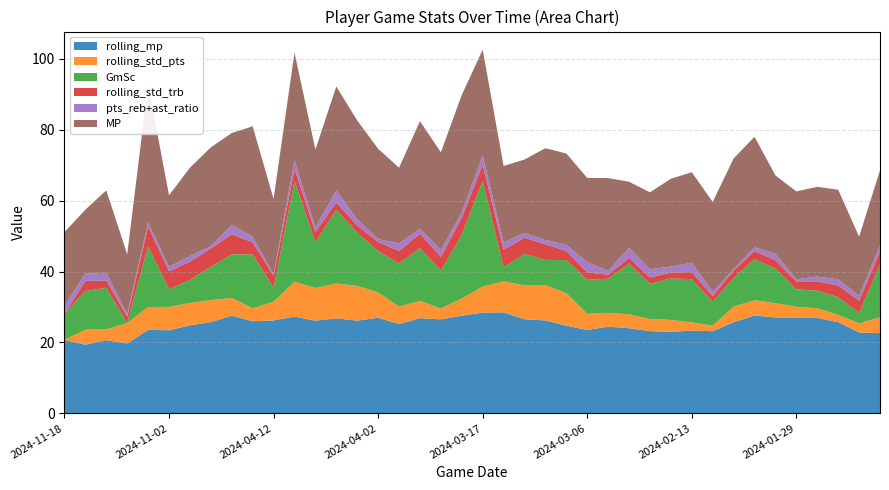

Reading left to right, what are all the values shown in this chart?

rolling_mp: 2024-11-18=20.7	2024-11-12=19.4	2024-11-10=20.7	2024-11-08=19.7	2024-11-04=23.6	2024-11-02=23.4	2024-10-31=24.8	2024-10-25=25.7	2024-10-23=27.5	2024-04-14=26.0	2024-04-12=26.2	2024-04-10=27.3	2024-04-09=26.1	2024-04-07=26.8	2024-04-05=26.1	2024-04-02=27.0	2024-03-30=25.2	2024-03-26=26.8	2024-03-24=26.5	2024-03-20=27.6	2024-03-17=28.4	2024-03-14=28.5	2024-03-12=26.6	2024-03-10=26.2	2024-03-08=24.7	2024-03-06=23.5	2024-03-01=24.4	2024-02-25=24.0	2024-02-23=23.2	2024-02-15=23.0	2024-02-13=23.3	2024-02-12=23.2	2024-02-06=25.7	2024-02-03=27.6	2024-01-31=27.1	2024-01-29=26.9	2024-01-24=26.9	2024-01-22=25.7	2024-01-20=22.8	2024-01-17=22.6
rolling_std_pts: 2024-11-18=0.0	2024-11-12=4.2	2024-11-10=3.1	2024-11-08=5.7	2024-11-04=6.5	2024-11-02=6.6	2024-10-31=6.3	2024-10-25=6.2	2024-10-23=5.0	2024-04-14=3.6	2024-04-12=5.3	2024-04-10=9.8	2024-04-09=9.2	2024-04-07=9.8	2024-04-05=9.8	2024-04-02=7.2	2024-03-30=4.9	2024-03-26=4.9	2024-03-24=3.0	2024-03-20=4.8	2024-03-17=7.3	2024-03-14=8.8	2024-03-12=9.5	2024-03-10=10.0	2024-03-08=9.2	2024-03-06=4.5	2024-03-01=3.9	2024-02-25=3.9	2024-02-23=3.4	2024-02-15=3.4	2024-02-13=2.3	2024-02-12=1.6	2024-02-06=4.4	2024-02-03=4.3	2024-01-31=4.0	2024-01-29=3.2	2024-01-24=2.7	2024-01-22=2.1	2024-01-20=2.6	2024-01-17=4.4
GmSc: 2024-11-18=7.5	2024-11-12=10.9	2024-11-10=11.7	2024-11-08=0.0	2024-11-04=17.1	2024-11-02=5.0	2024-10-31=6.5	2024-10-25=9.4	2024-10-23=12.3	2024-04-14=15.2	2024-04-12=3.9	2024-04-10=28.4	2024-04-09=12.9	2024-04-07=20.8	2024-04-05=15.0	2024-04-02=11.6	2024-03-30=12.2	2024-03-26=14.9	2024-03-24=10.7	2024-03-20=18.0	2024-03-17=29.8	2024-03-14=4.0	2024-03-12=8.9	2024-03-10=7.1	2024-03-08=9.3	2024-03-06=9.6	2024-03-01=9.6	2024-02-25=14.3	2024-02-23=9.9	2024-02-15=11.7	2024-02-13=12.2	2024-02-12=6.7	2024-02-06=8.1	2024-02-03=11.6	2024-01-31=9.7	2024-01-29=4.9	2024-01-24=5.0	2024-01-22=5.0	2024-01-20=2.9	2024-01-17=15.0
rolling_std_trb: 2024-11-18=0.0	2024-11-12=2.8	2024-11-10=2.1	2024-11-08=1.8	2024-11-04=5.6	2024-11-02=5.1	2024-10-31=5.1	2024-10-25=5.1	2024-10-23=5.7	2024-04-14=3.4	2024-04-12=3.4	2024-04-10=3.4	2024-04-09=2.9	2024-04-07=2.1	2024-04-05=2.1	2024-04-02=2.6	2024-03-30=3.5	2024-03-26=4.1	2024-03-24=3.9	2024-03-20=4.7	2024-03-17=4.6	2024-03-14=4.9	2024-03-12=4.5	2024-03-10=4.4	2024-03-08=2.6	2024-03-06=2.1	2024-03-01=1.1	2024-02-25=1.6	2024-02-23=1.8	2024-02-15=1.7	2024-02-13=2.0	2024-02-12=1.6	2024-02-06=2.1	2024-02-03=2.3	2024-01-31=2.4	2024-01-29=2.2	2024-01-24=2.6	2024-01-22=3.3	2024-01-20=3.5	2024-01-17=3.5
pts_reb+ast_ratio: 2024-11-18=2.2	2024-11-12=2.1	2024-11-10=2.1	2024-11-08=0.7	2024-11-04=1.1	2024-11-02=1.2	2024-10-31=1.6	2024-10-25=0.7	2024-10-23=2.7	2024-04-14=1.5	2024-04-12=0.4	2024-04-10=2.5	2024-04-09=1.2	2024-04-07=3.4	2024-04-05=1.7	2024-04-02=0.8	2024-03-30=2.2	2024-03-26=1.4	2024-03-24=1.9	2024-03-20=1.6	2024-03-17=2.6	2024-03-14=2.0	2024-03-12=1.4	2024-03-10=1.2	2024-03-08=1.8	2024-03-06=2.9	2024-03-01=1.1	2024-02-25=2.8	2024-02-23=2.3	2024-02-15=1.7	2024-02-13=2.7	2024-02-12=1.2	2024-02-06=0.5	2024-02-03=1.0	2024-01-31=1.8	2024-01-29=0.6	2024-01-24=1.3	2024-01-22=1.8	2024-01-20=1.3	2024-01-17=1.8
MP: 2024-11-18=20.7	2024-11-12=18.0	2024-11-10=23.3	2024-11-08=16.9	2024-11-04=38.9	2024-11-02=20.2	2024-10-31=24.9	2024-10-25=27.8	2024-10-23=25.9	2024-04-14=31.2	2024-04-12=21.3	2024-04-10=30.4	2024-04-09=22.0	2024-04-07=29.2	2024-04-05=27.9	2024-04-02=25.5	2024-03-30=21.3	2024-03-26=30.3	2024-03-24=27.6	2024-03-20=33.1	2024-03-17=29.8	2024-03-14=21.6	2024-03-12=20.7	2024-03-10=25.9	2024-03-08=25.7	2024-03-06=23.8	2024-03-01=26.2	2024-02-25=18.6	2024-02-23=21.7	2024-02-15=24.8	2024-02-13=25.5	2024-02-12=25.4	2024-02-06=31.2	2024-02-03=31.2	2024-01-31=22.1	2024-01-29=24.8	2024-01-24=25.3	2024-01-22=25.2	2024-01-20=16.7	2024-01-17=21.2